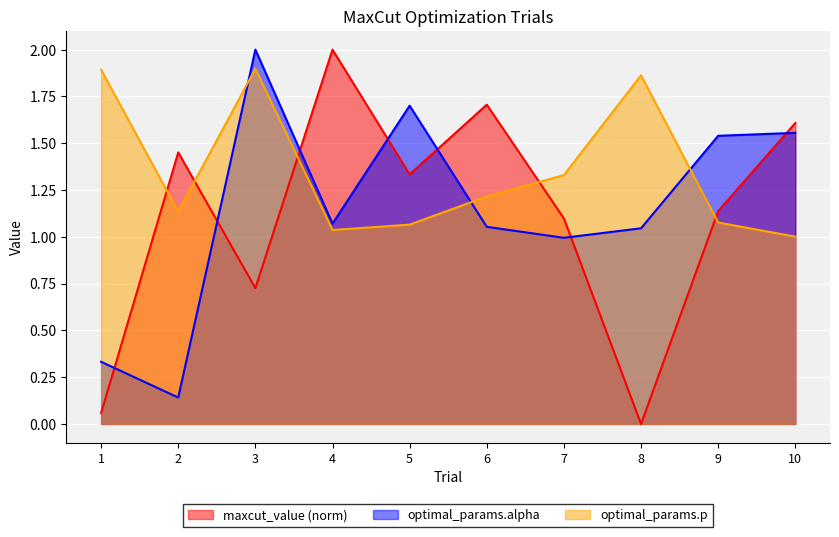

After their last crossing, which series has the higher values: optimal_params.p or maxcut_value?

maxcut_value